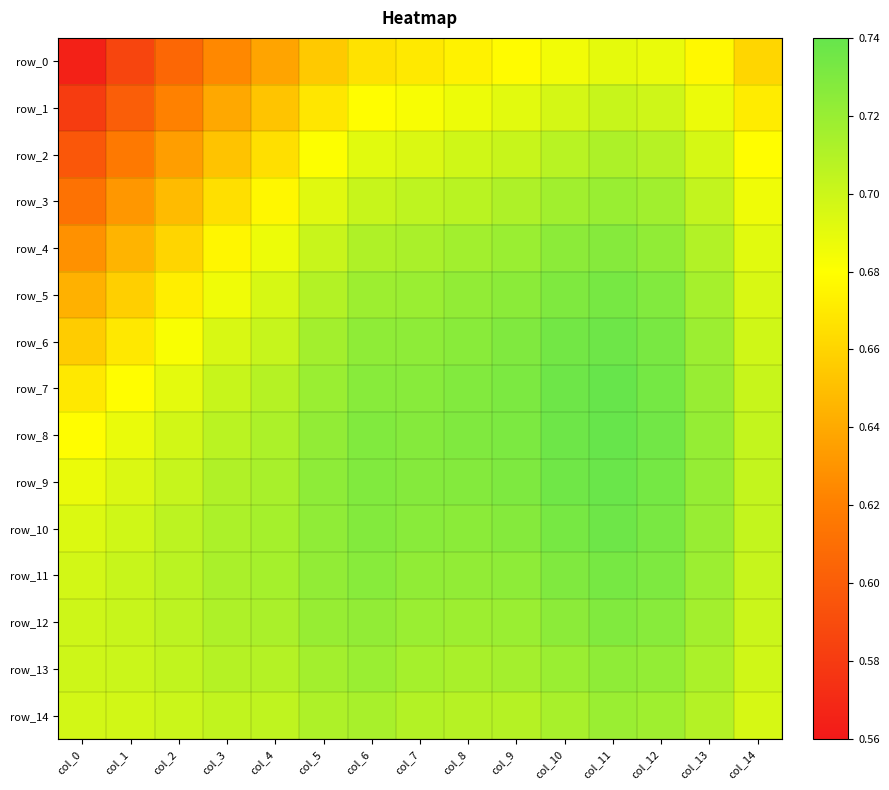

Between col_1 and col_0, which is larger?

col_1